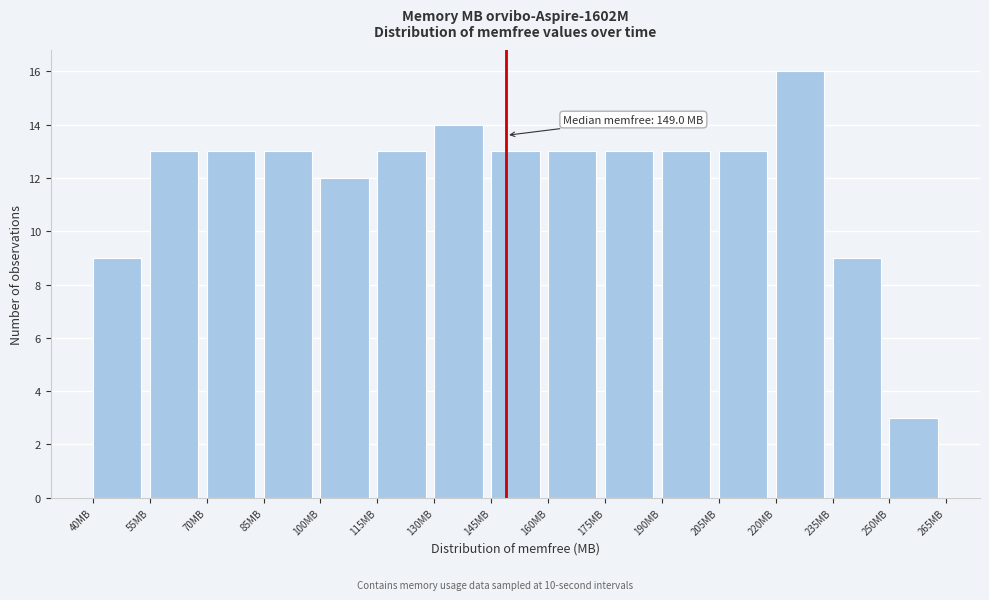

Over which range of the x-axis is the bar tallest?

220 to 235